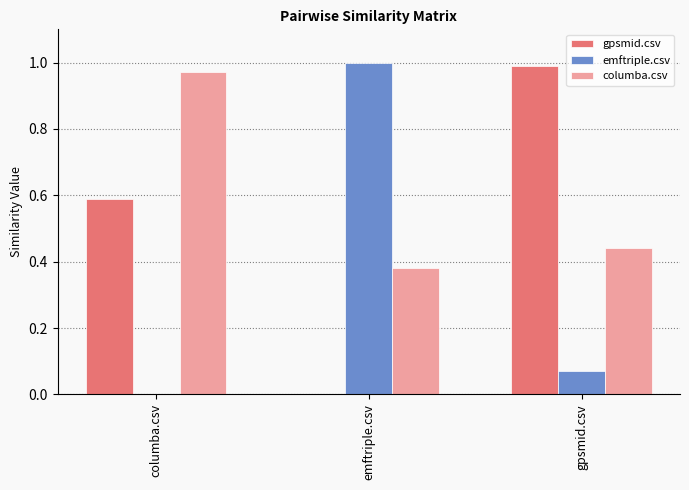

Which series changed the most between columba.csv and gpsmid.csv?

columba.csv